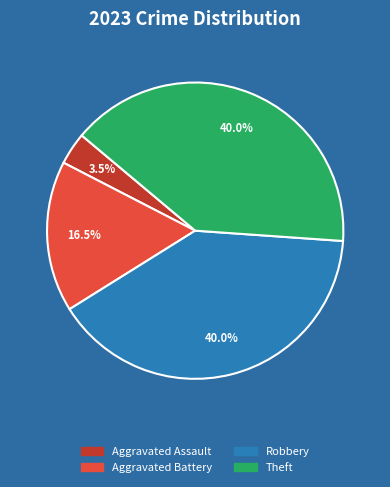

Is there a majority slice in this chart?

No